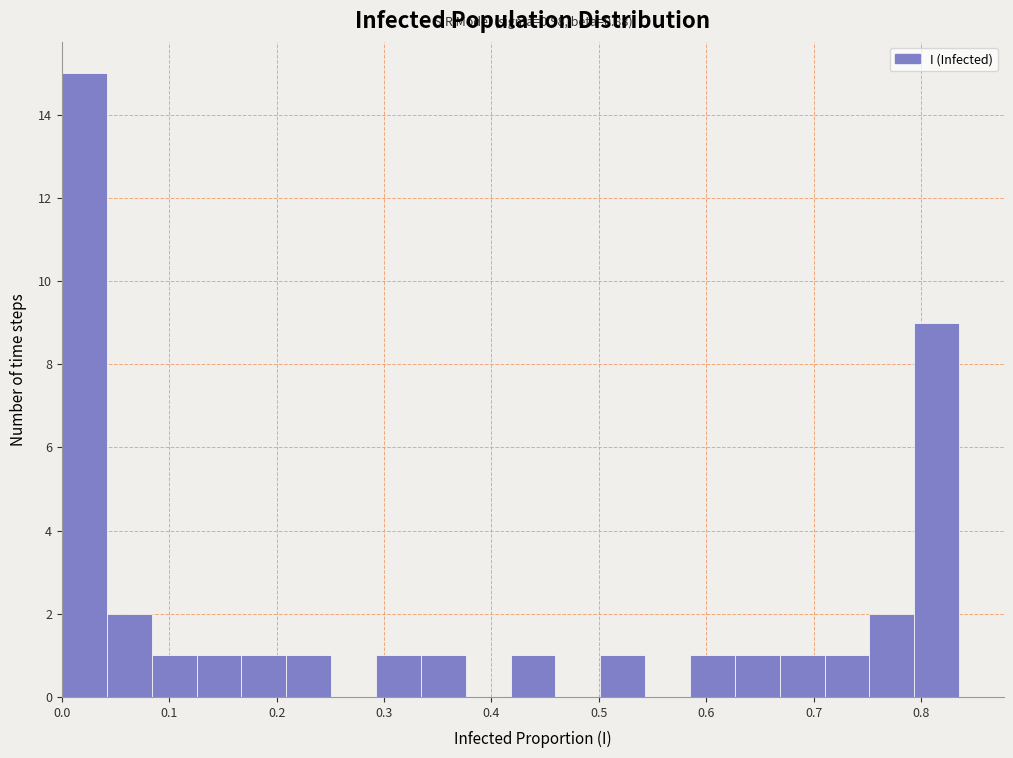

Over which range of the x-axis is the bar tallest?

0.00 to 0.04